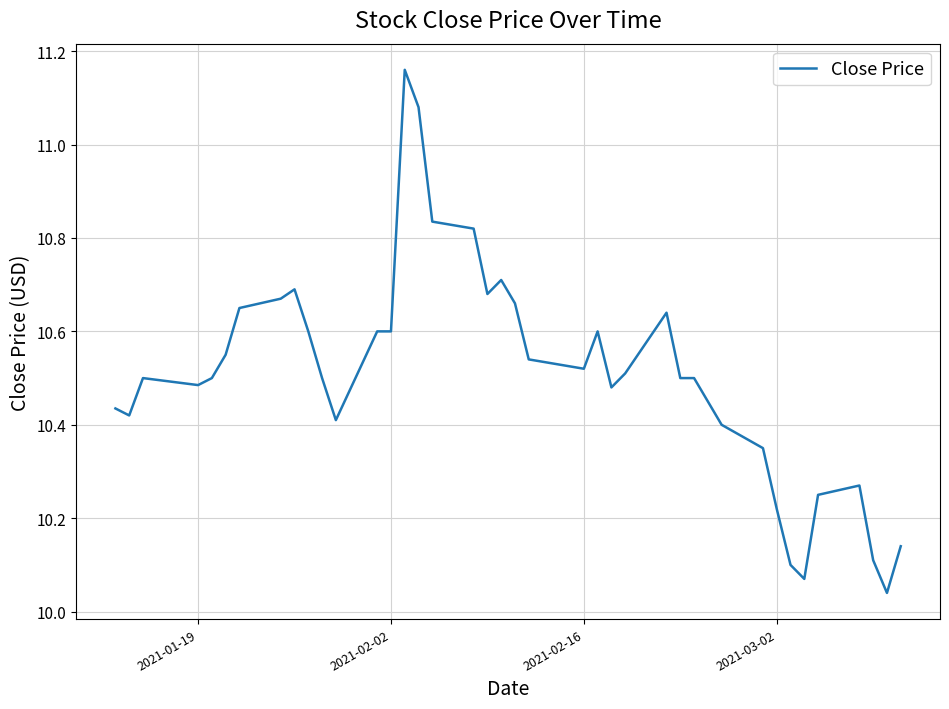

What is the difference between the maximum and minimum values?

1.1